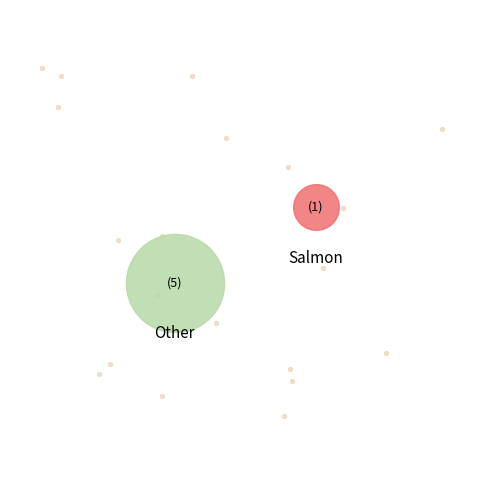

Is 16 the majority of the pie?

No